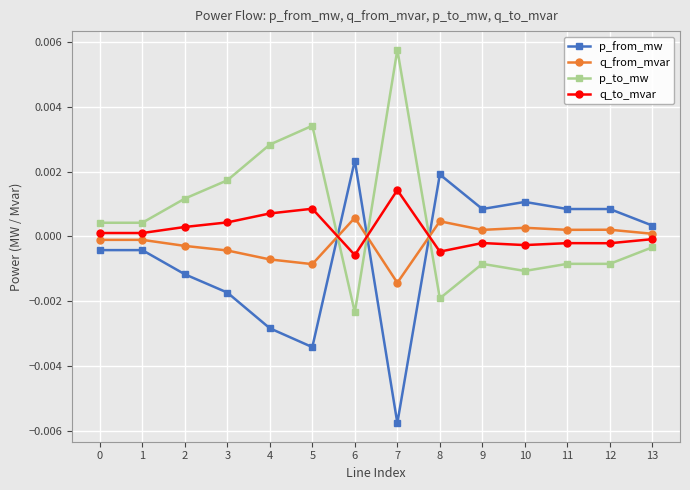

Rank the series at 3 from lowest to highest value.

p_from_mw, q_from_mvar, q_to_mvar, p_to_mw